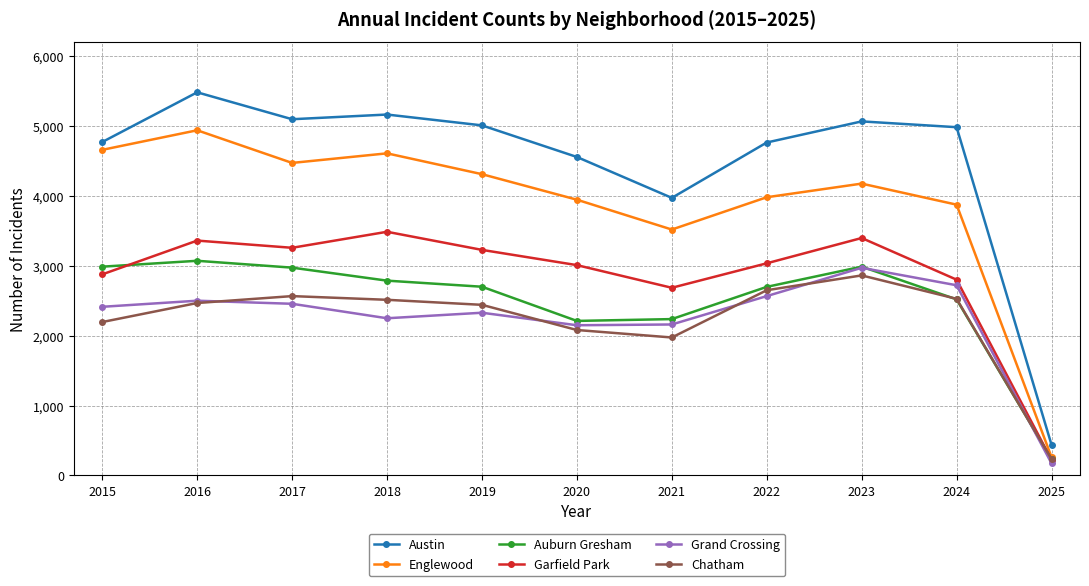

Between 2016 and 2019, which series saw the biggest shift?

Englewood